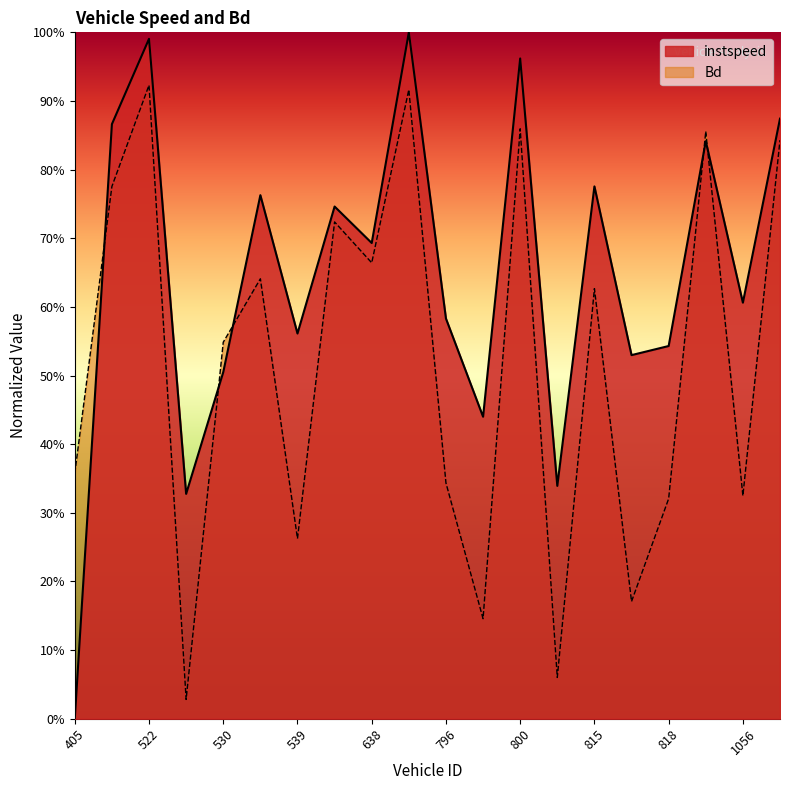

What is the greatest value displayed?

1.0